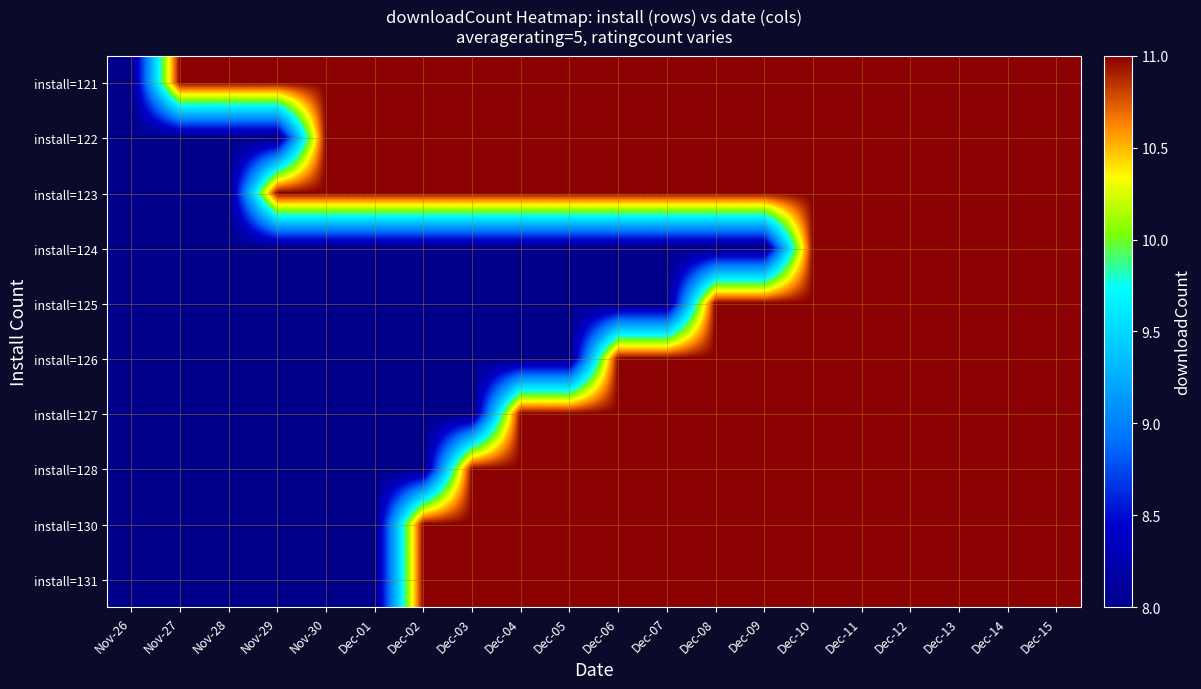

What is the maximum value shown in the chart?

11